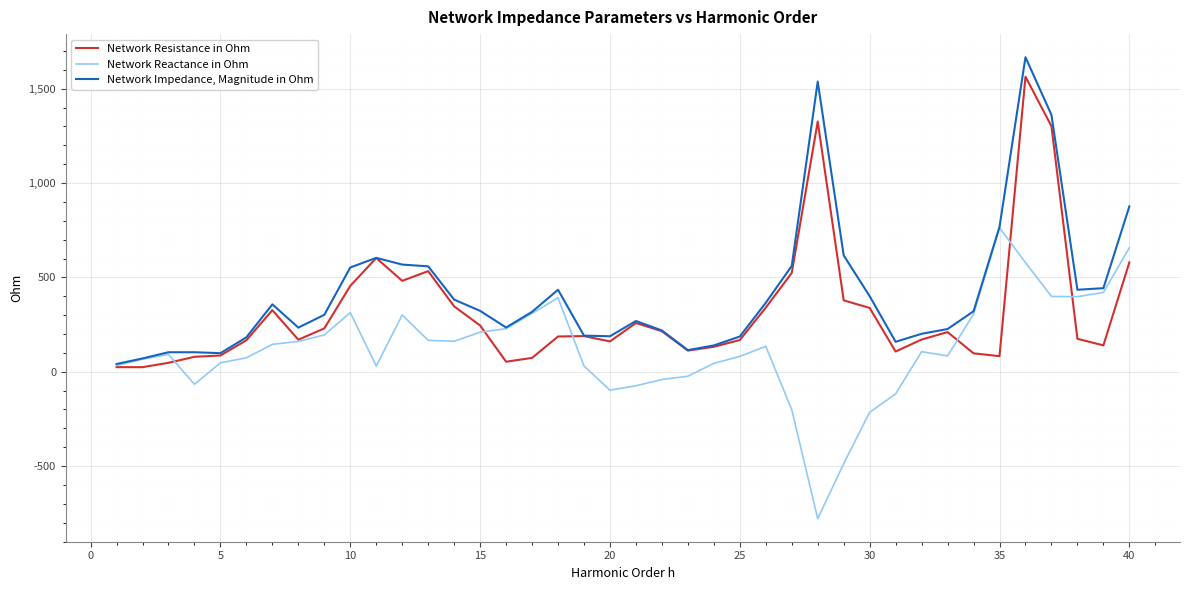

How many values in the Network Reactance in Ohm series exceed 106?

20